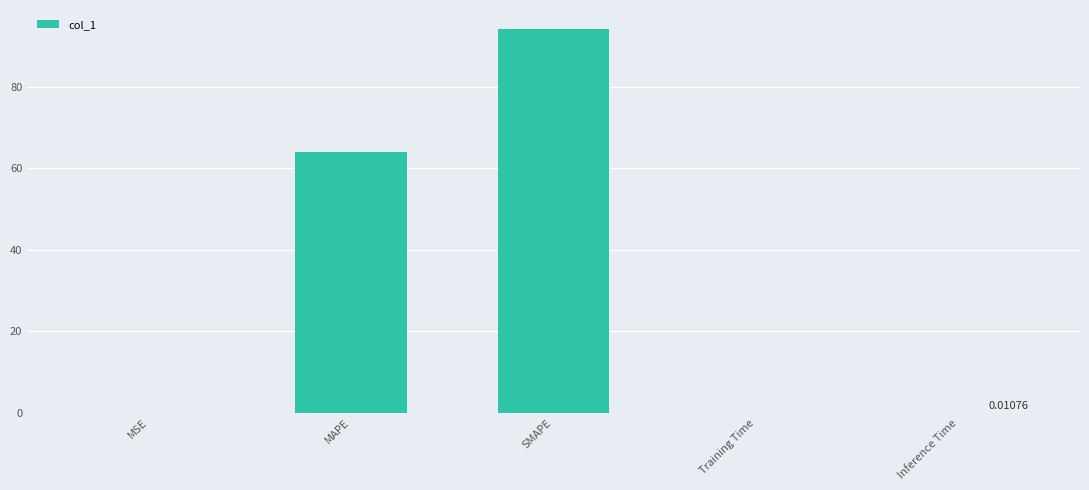

What is the average value?

31.6